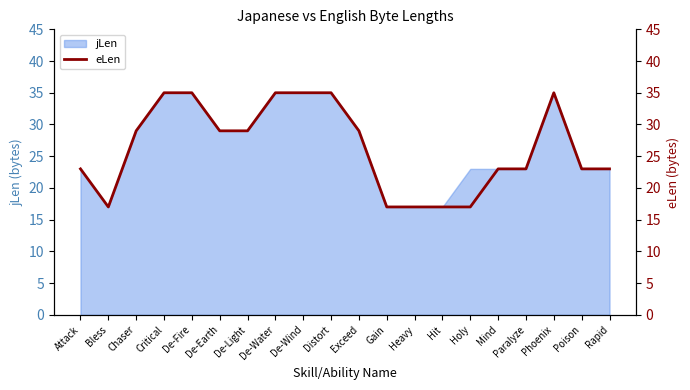

What is the maximum value shown in the chart?

35